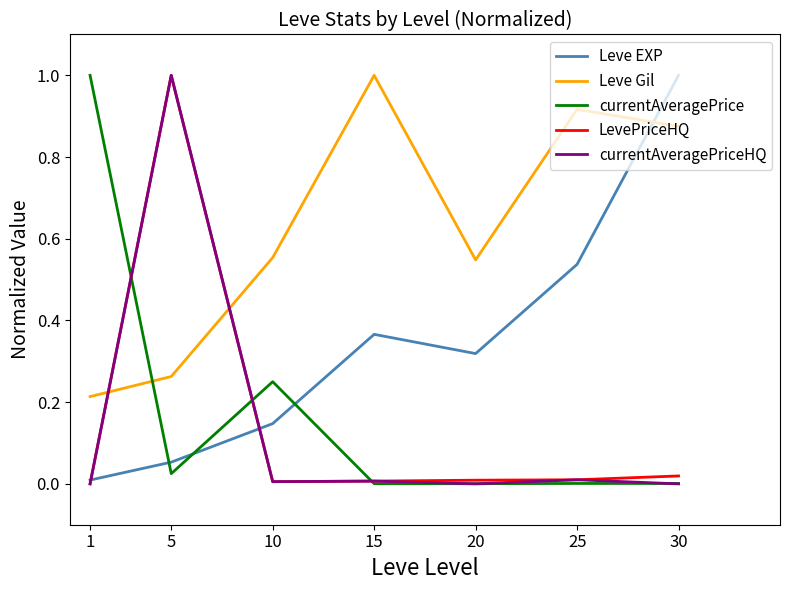

Which category has the highest value in the currentAveragePriceHQ series?

5